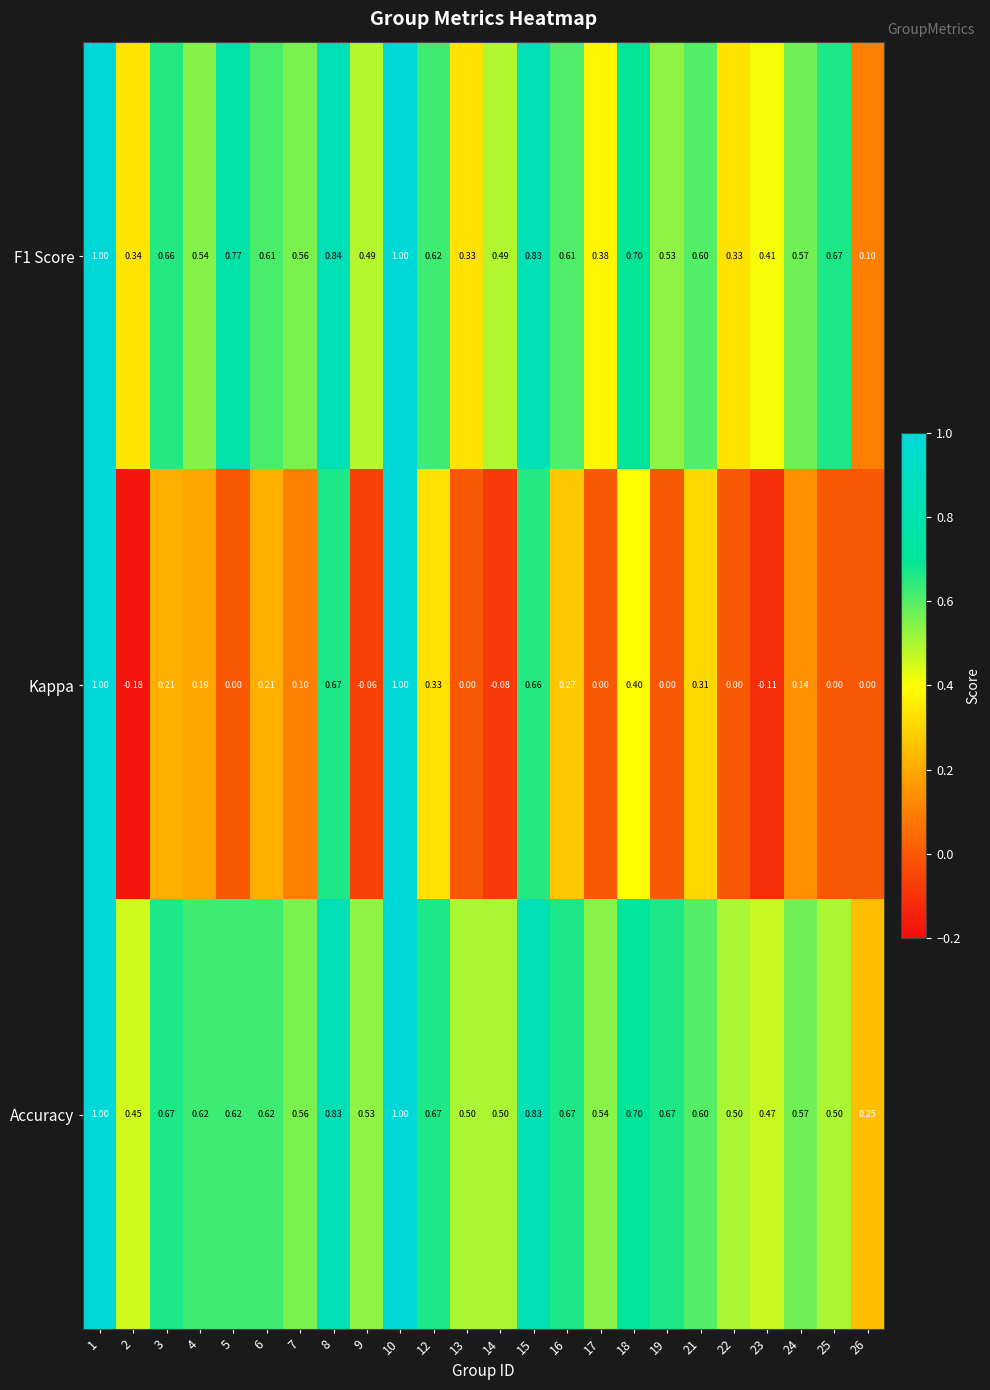

Which series has the largest range (max minus min)?

Kappa